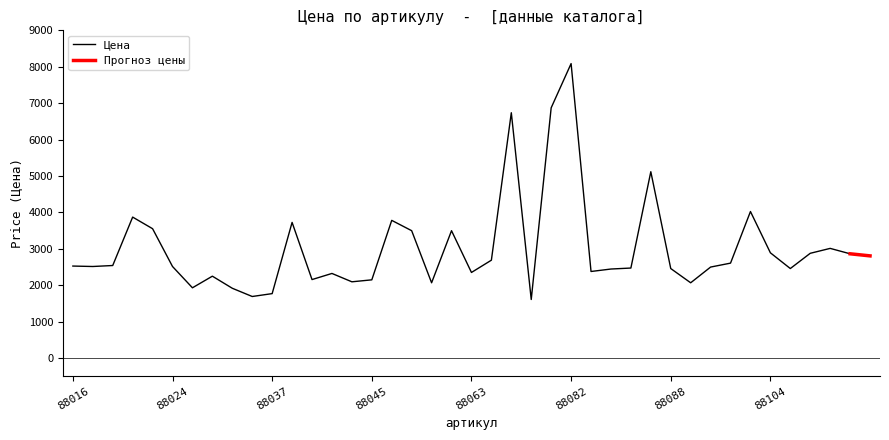

How many data points does each series have?

40